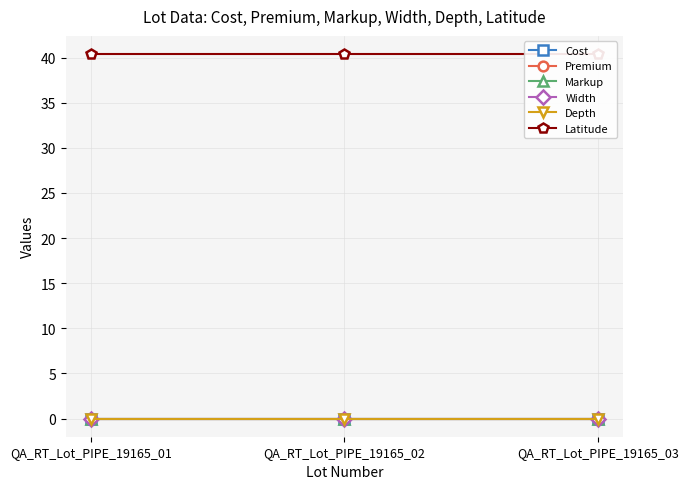

At QA_RT_Lot_PIPE_19165_03, list the series in order from largest to smallest.

Latitude, Cost, Premium, Markup, Width, Depth